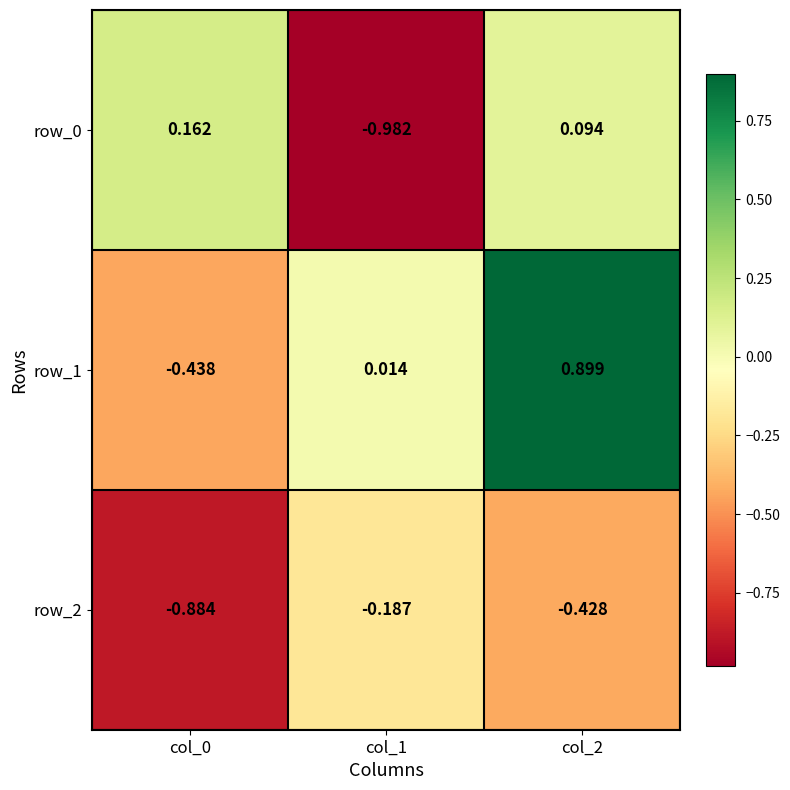

Is it true that row_2 equals -0.3 at col_1?

False